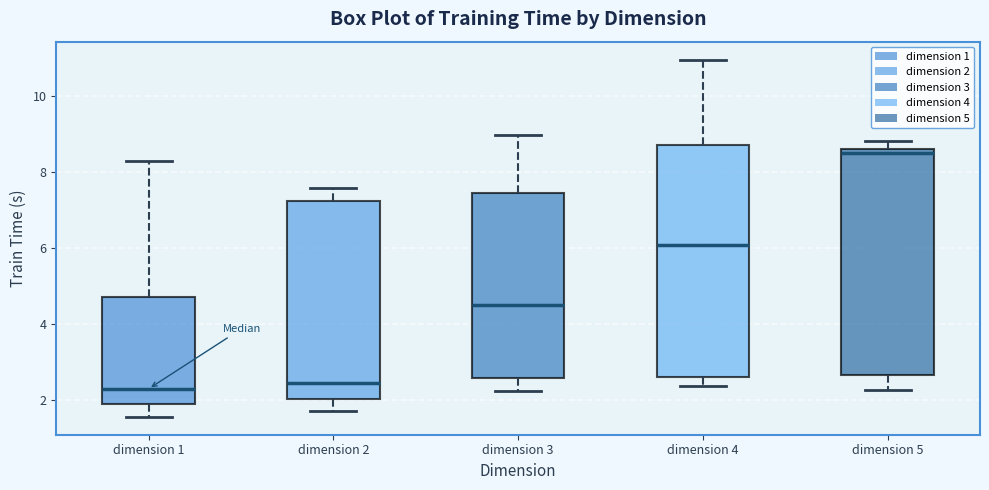

Reading left to right, transcribe this box plot: for each box, give where its median line is, the range the box spans, and where its two whiskers end, as read against the y-axis. The values are not printed on the chart, so give them approximately, as read against the axis.

dimension 1: median 2.4, box 2.0 to 4.8, whiskers 1.6 to 8.2
dimension 2: median 2.4, box 2.0 to 7.2, whiskers 1.8 to 7.6
dimension 3: median 4.6, box 2.6 to 7.4, whiskers 2.2 to 9.0
dimension 4: median 6.0, box 2.6 to 8.8, whiskers 2.4 to 11.0
dimension 5: median 8.4, box 2.6 to 8.6, whiskers 2.2 to 8.8